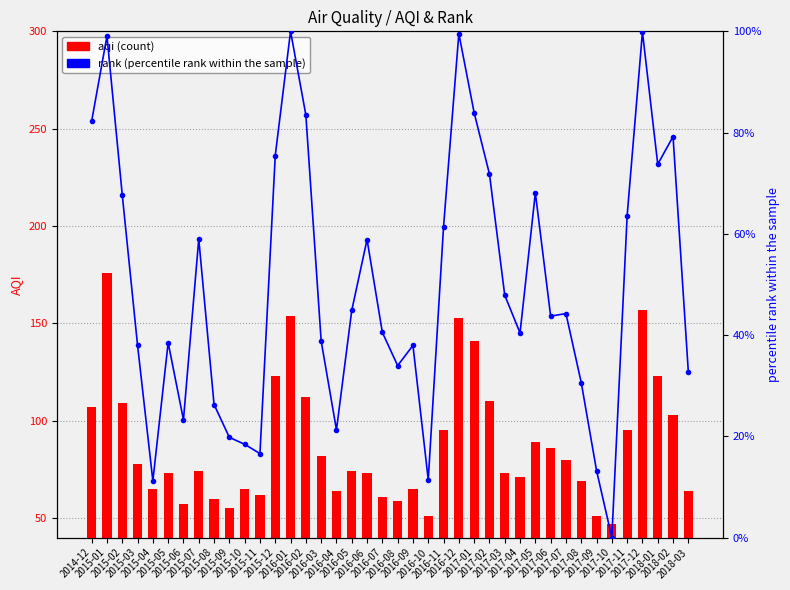

Which series has the largest range (max minus min)?

aqi (count)